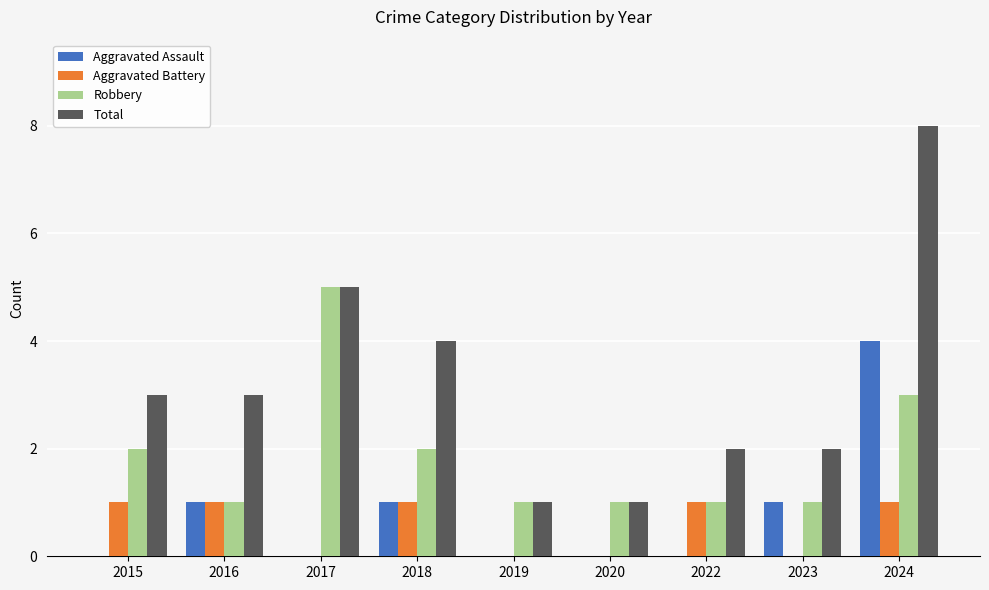

Are the bars grouped side by side (vs. stacked)?

Yes